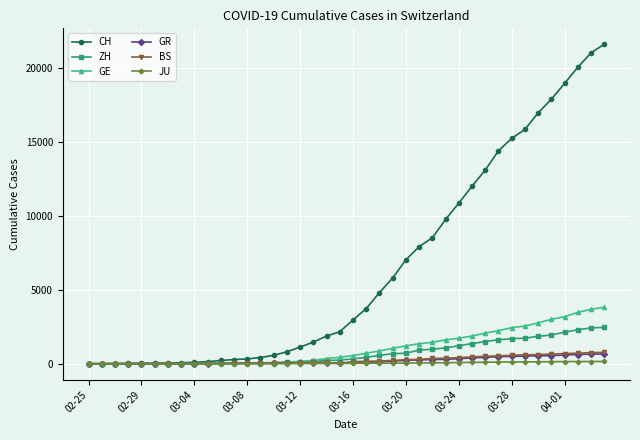

Which series has the largest range (max minus min)?

CH